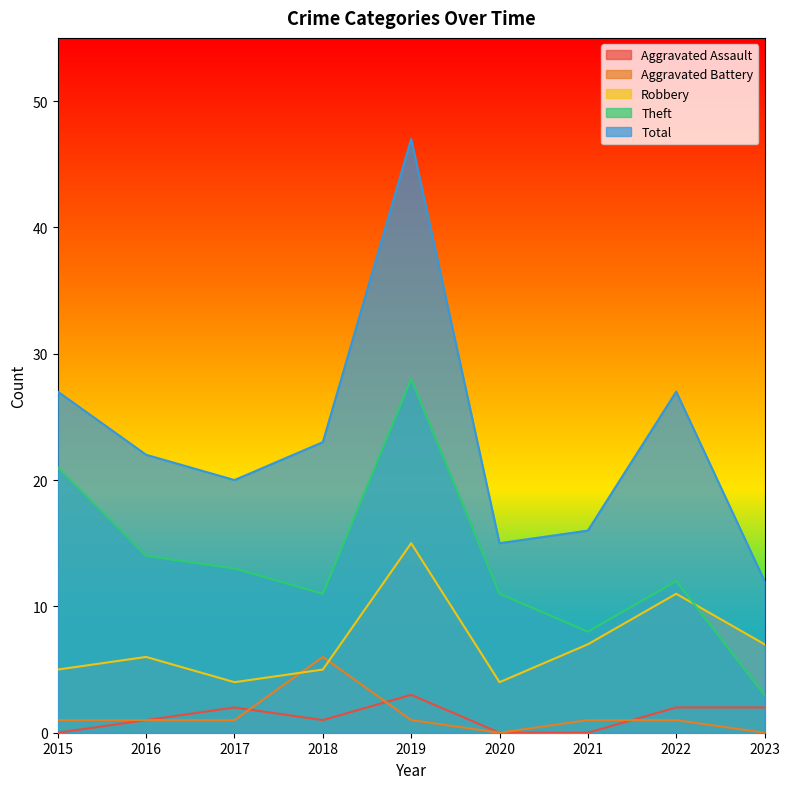

Which series has the largest range (max minus min)?

Total